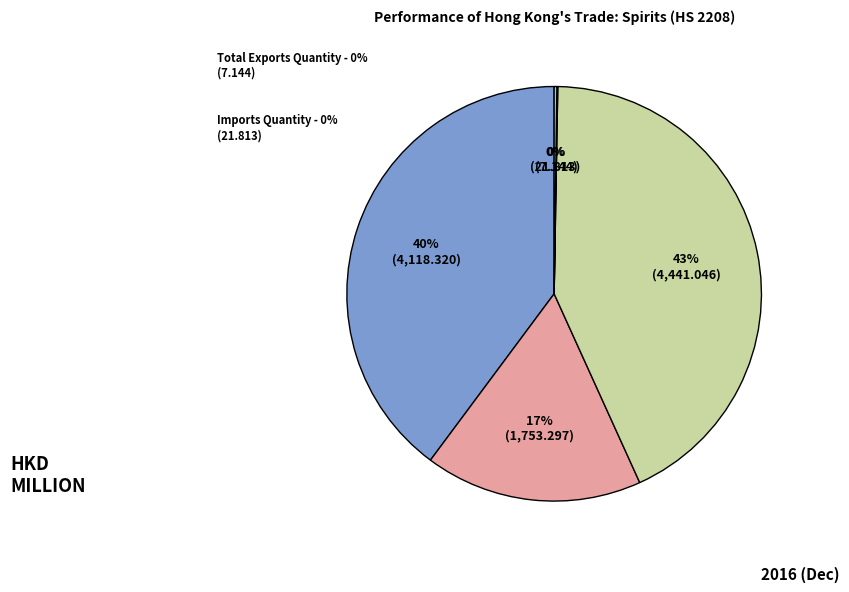

Is there a majority slice in this chart?

No